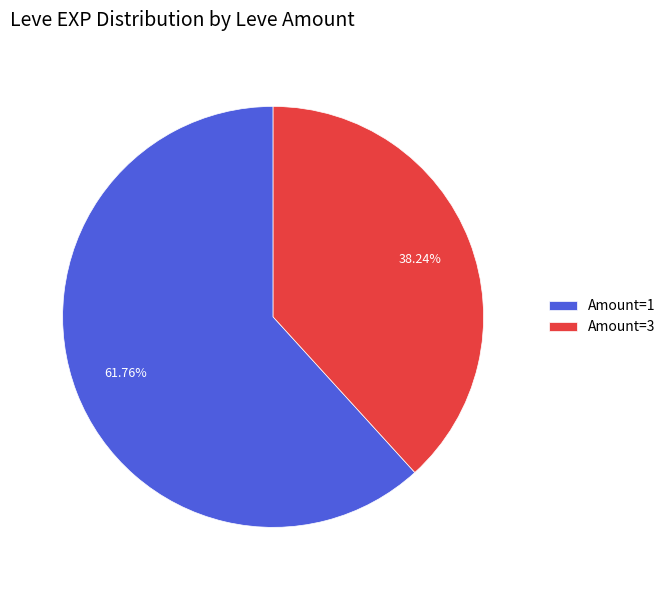

Between Amount=3 and Amount=1, which is larger?

Amount=1